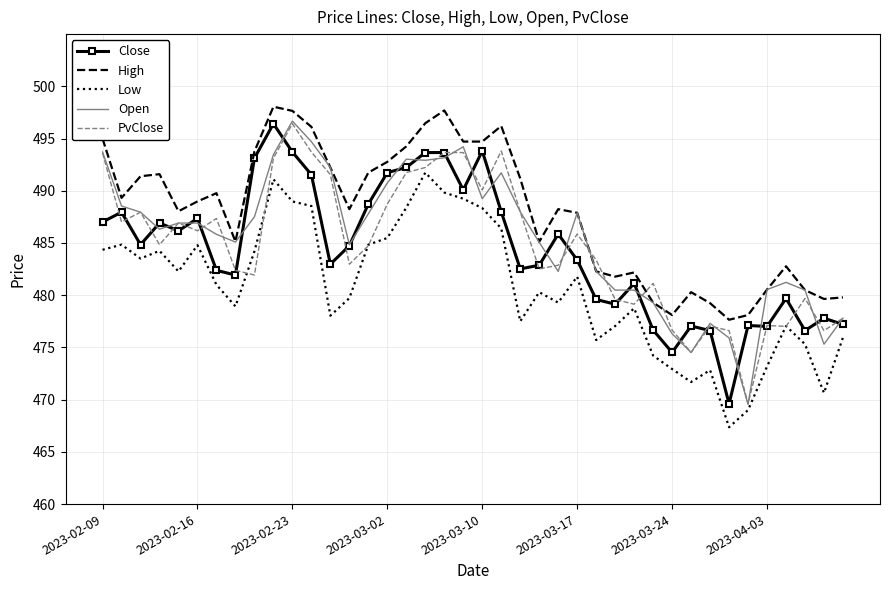

True or false: High and Low intersect in this chart.

False